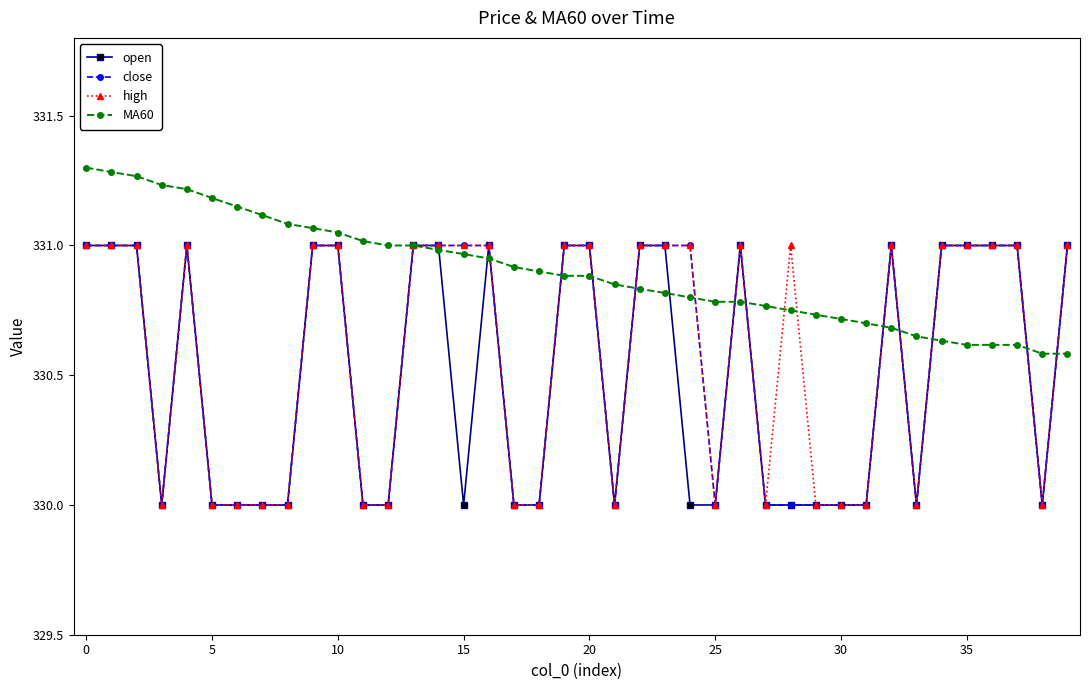

Which series has the largest total across all categories?

MA60